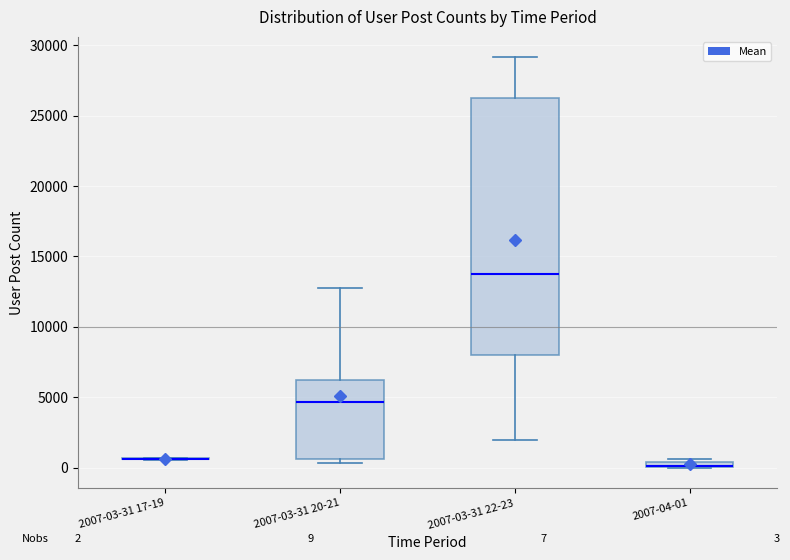

Comparing the boxes themselves (not the whiskers), which one is the tallest?

2007-03-31 22-23